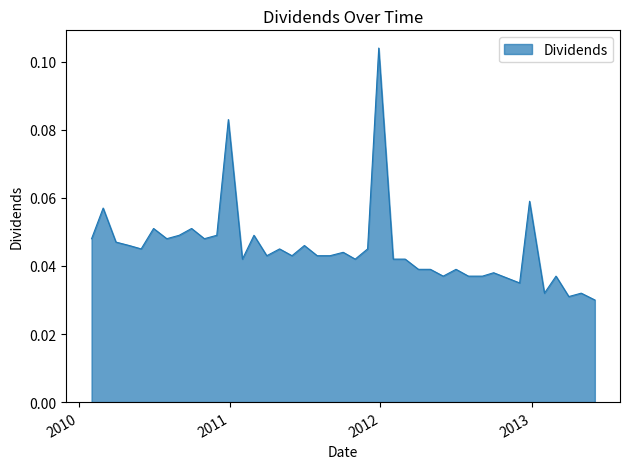

What is the value of the 6th point from the left?

0.1